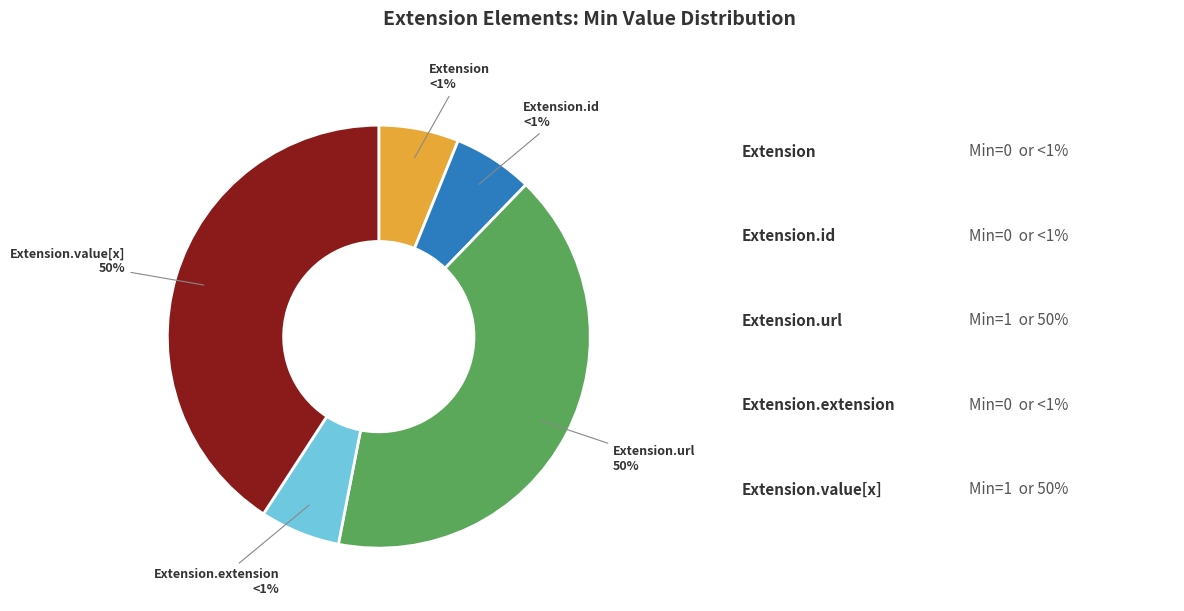

True or false: Extension.url accounts for 50% of the total.

True